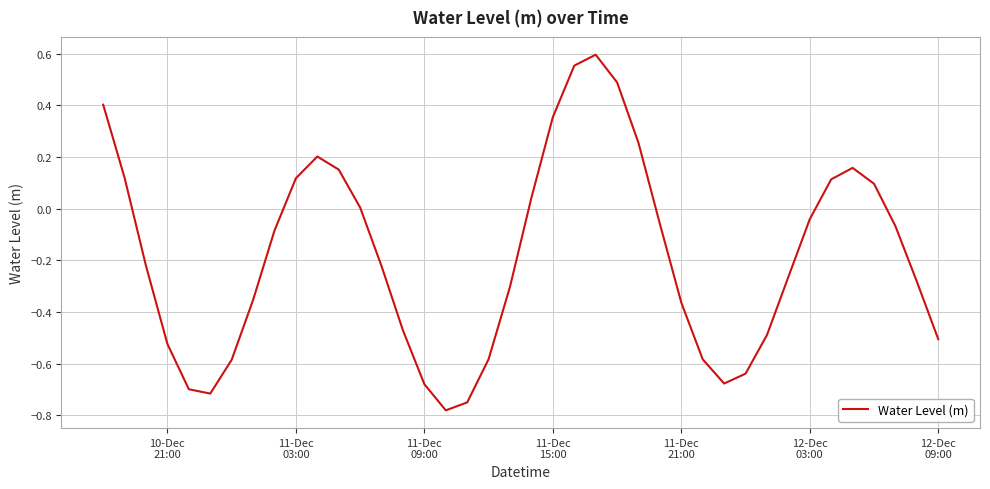

What is the difference between the maximum and minimum values?

1.4